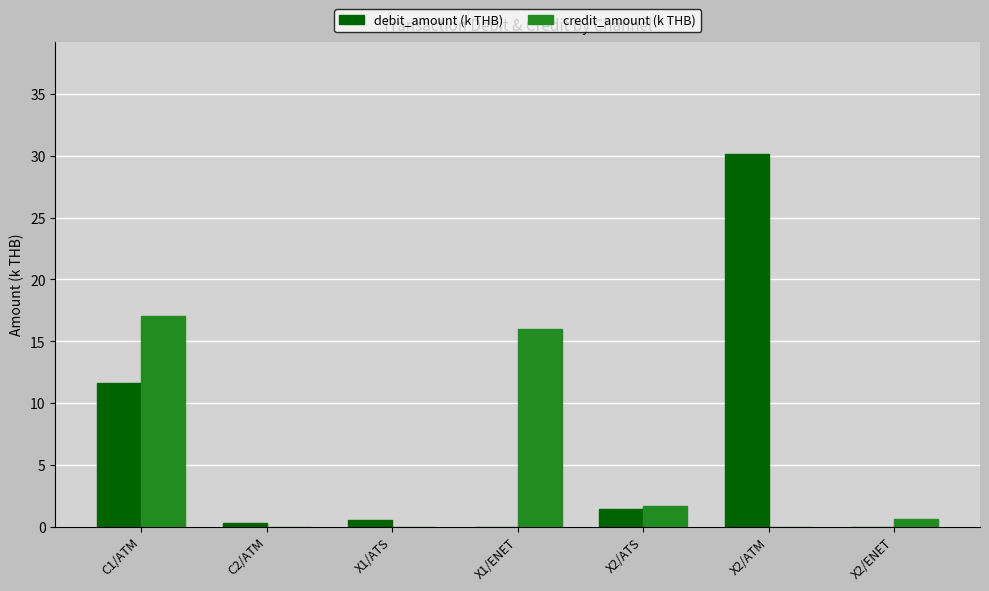

Reading left to right, what are all the values shown in this chart?

debit_amount (k THB): C1/ATM=11.6	C2/ATM=0.3	X1/ATS=0.6	X1/ENET=0.0	X2/ATS=1.4	X2/ATM=30.2	X2/ENET=0.0
credit_amount (k THB): C1/ATM=17.0	C2/ATM=0.0	X1/ATS=0.0	X1/ENET=16.0	X2/ATS=1.7	X2/ATM=0.0	X2/ENET=0.6